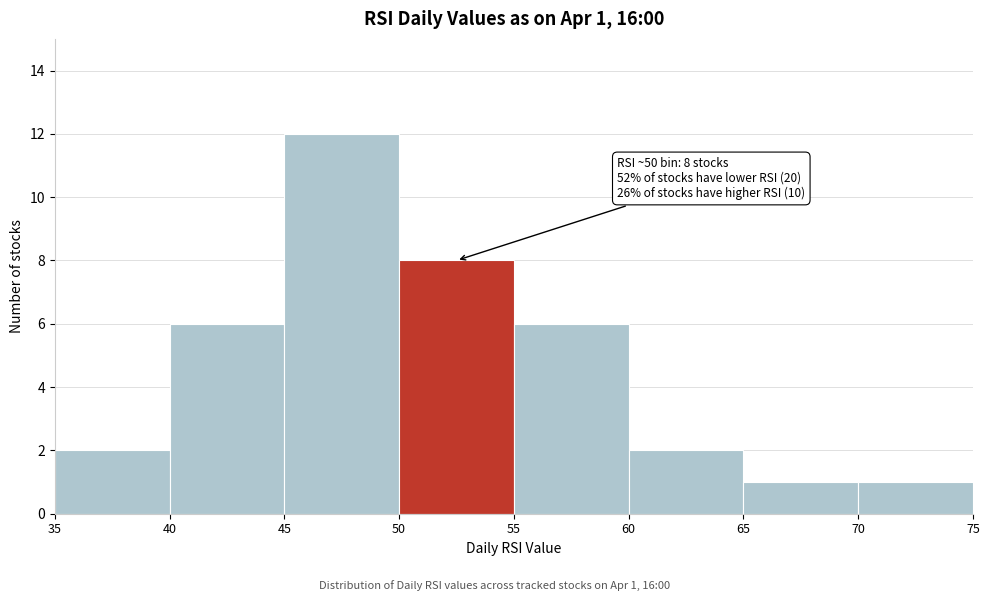

Over which range of the x-axis is the bar tallest?

45 to 50